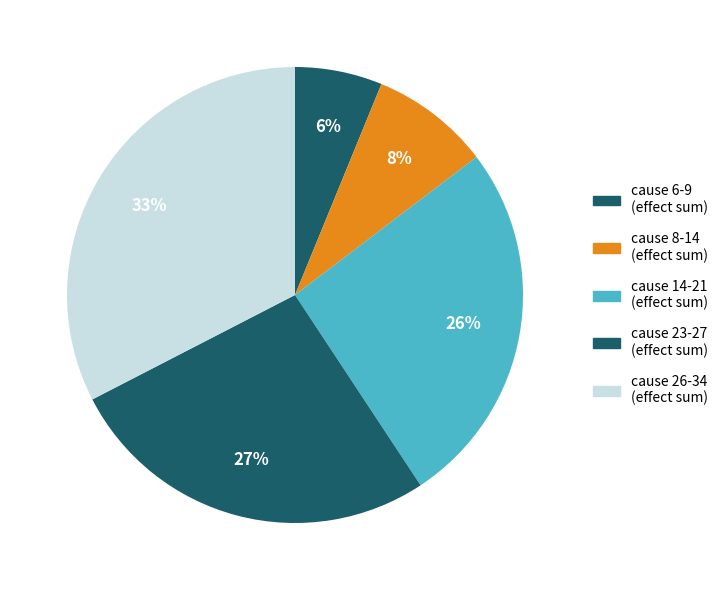

Count the number of slices in the pie.

5